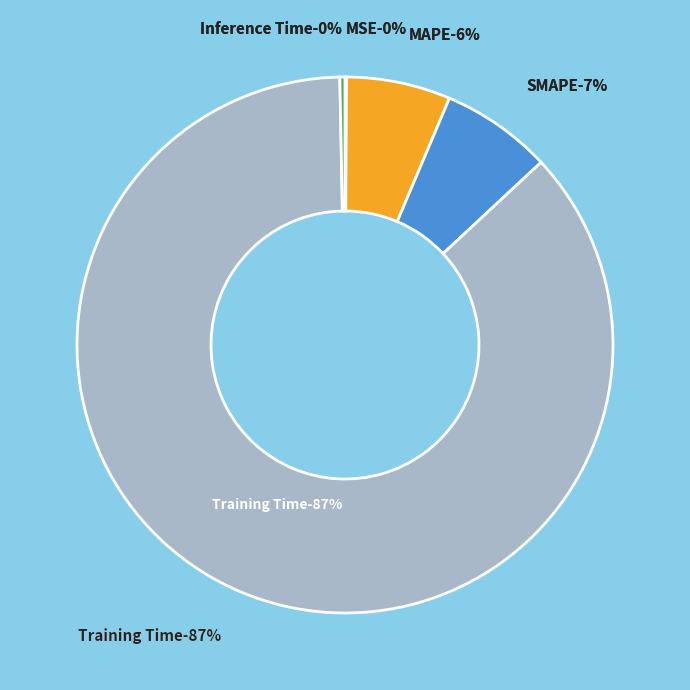

Which has a higher value, SMAPE or MSE?

SMAPE